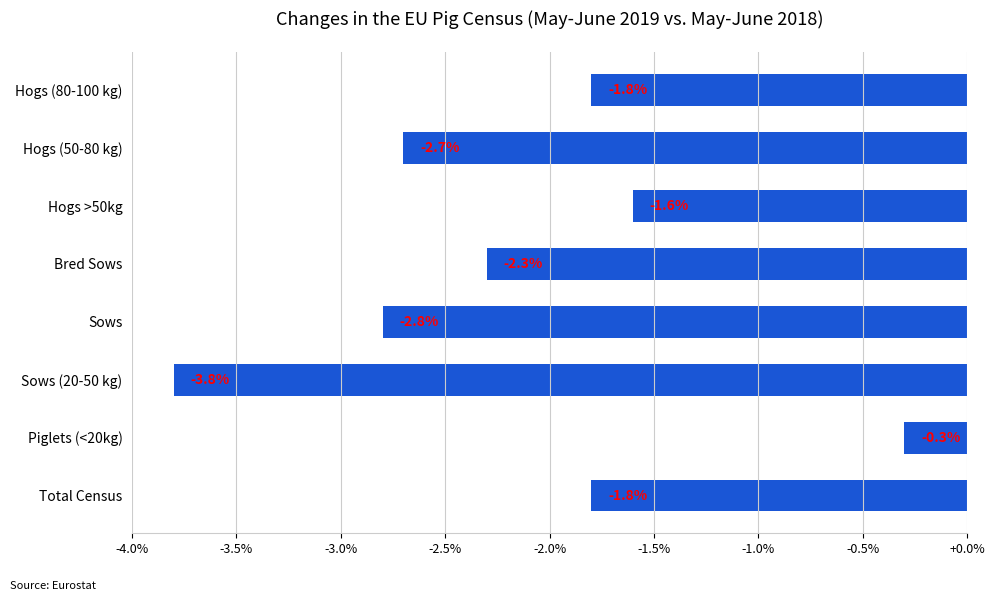

What is the label of the 5th bar from the bottom?

Bred Sows